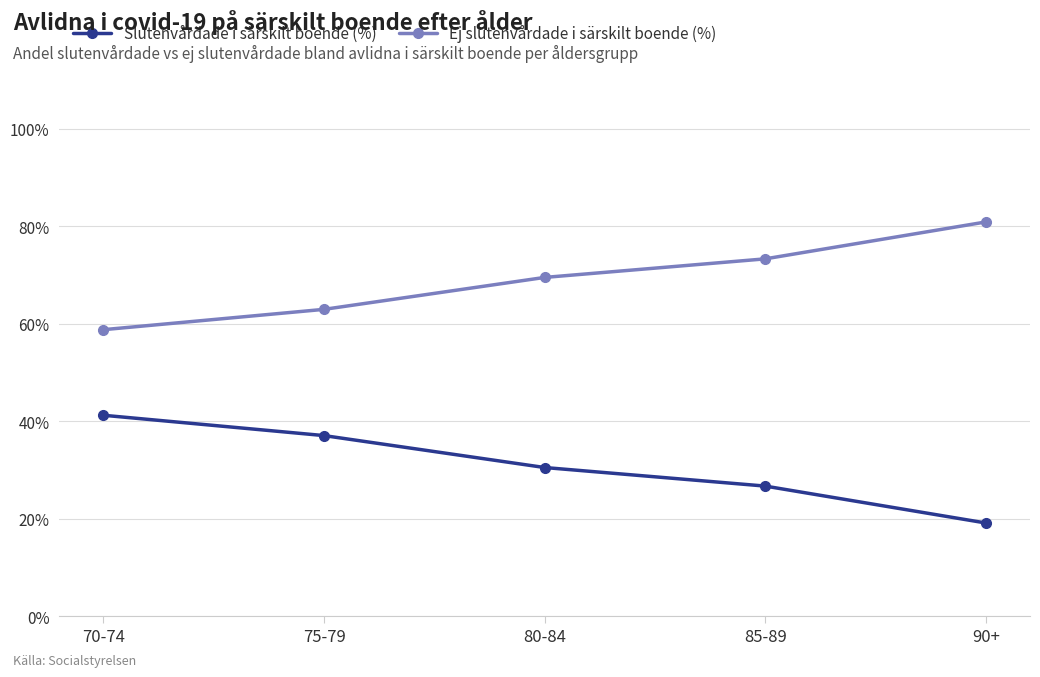

List the labels in order of Slutenvårdade i särskilt boende (%) value, smallest first.

90+, 85-89, 80-84, 75-79, 70-74